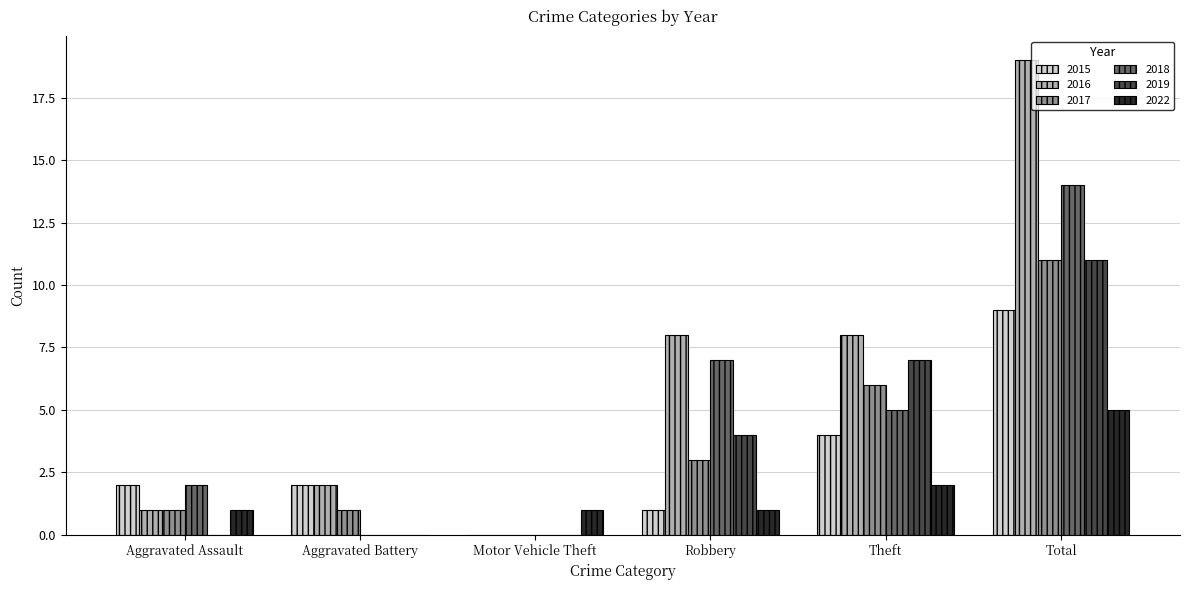

What is the average value of the 2016 series?

6